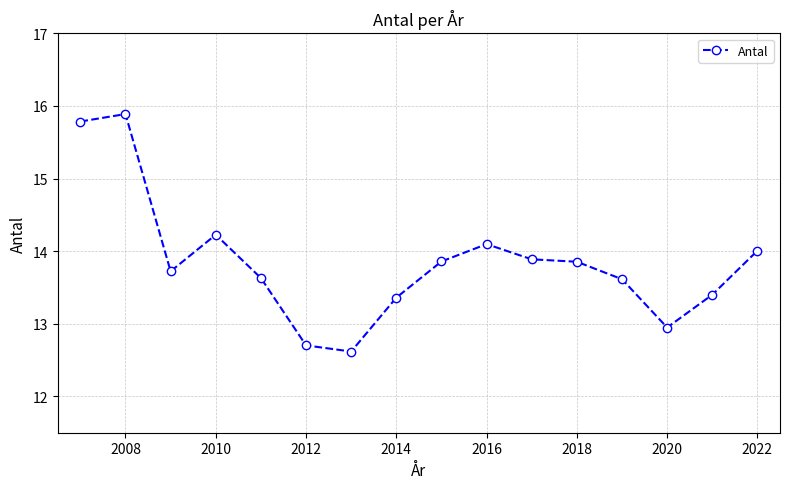

What is the difference between the maximum and minimum values?

3.3